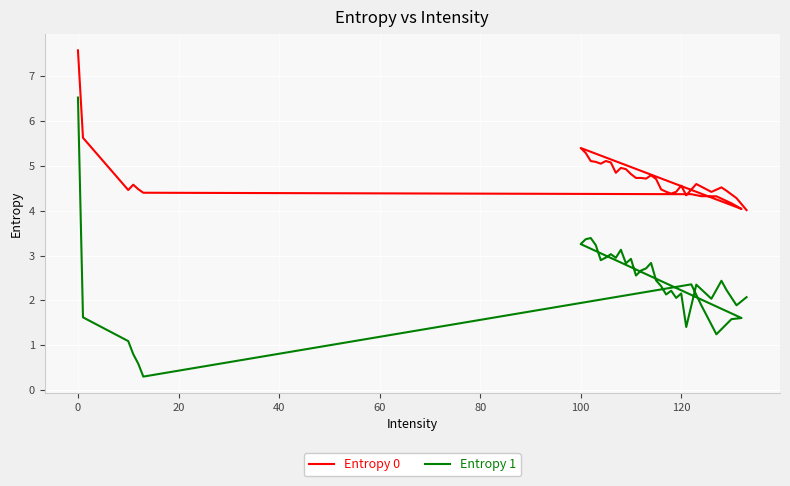

True or false: Entropy 0 and Entropy 1 cross at least once.

False